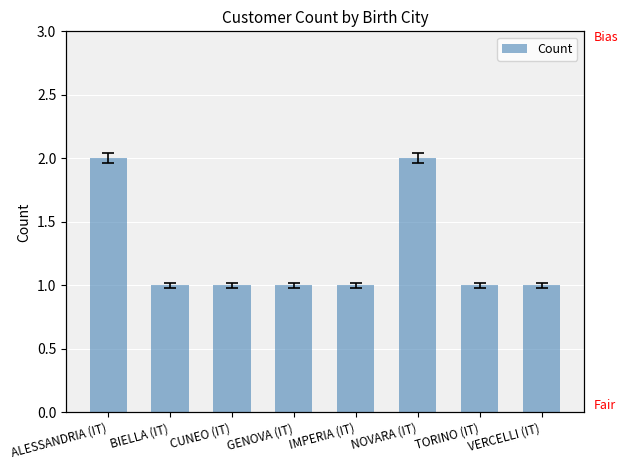

What is the maximum value shown in the chart?

2